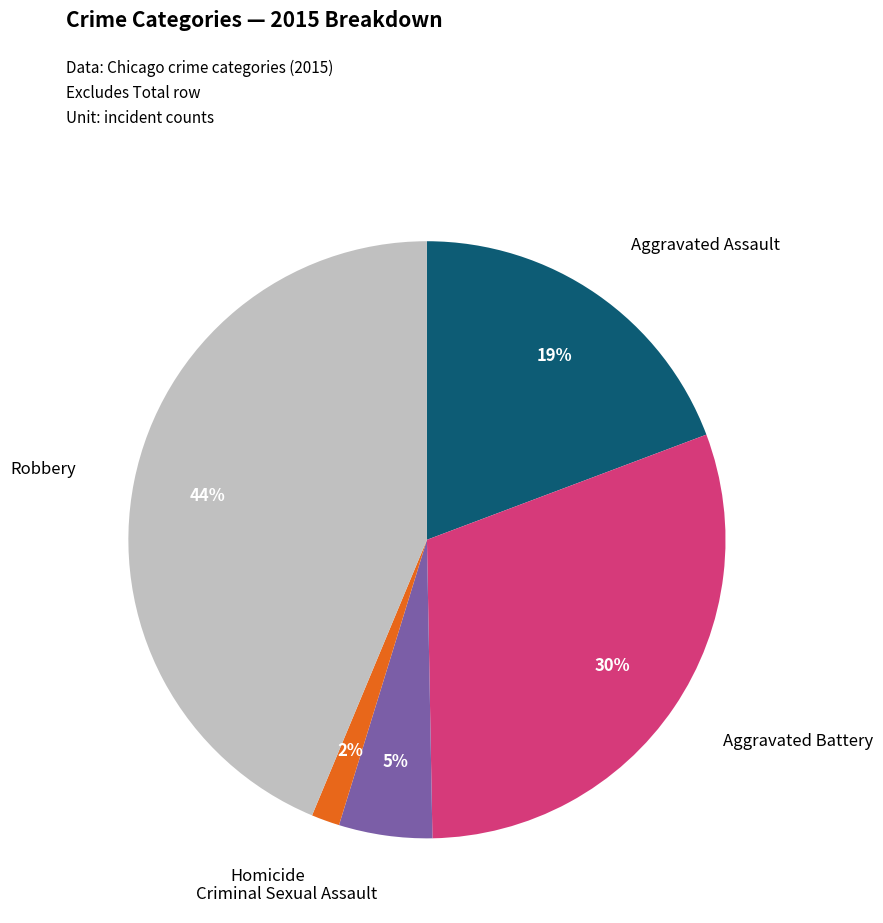

To the nearest percent, what is the average slice percentage?

20%